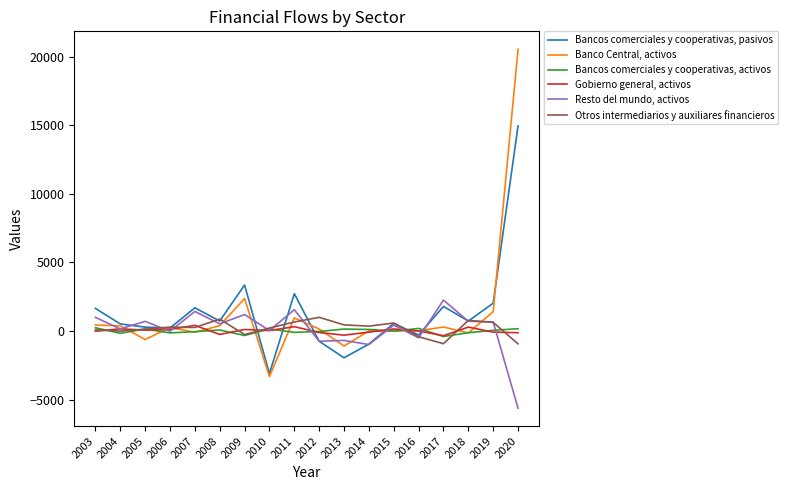

How many negative values does the Bancos comerciales y cooperativas, pasivos series have?

5